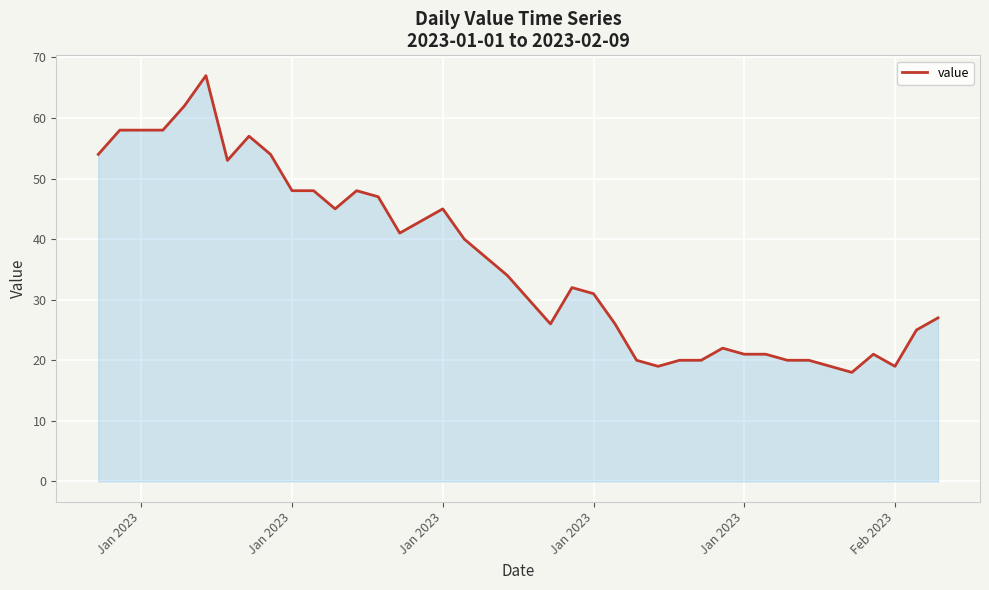

What is the average value?

36